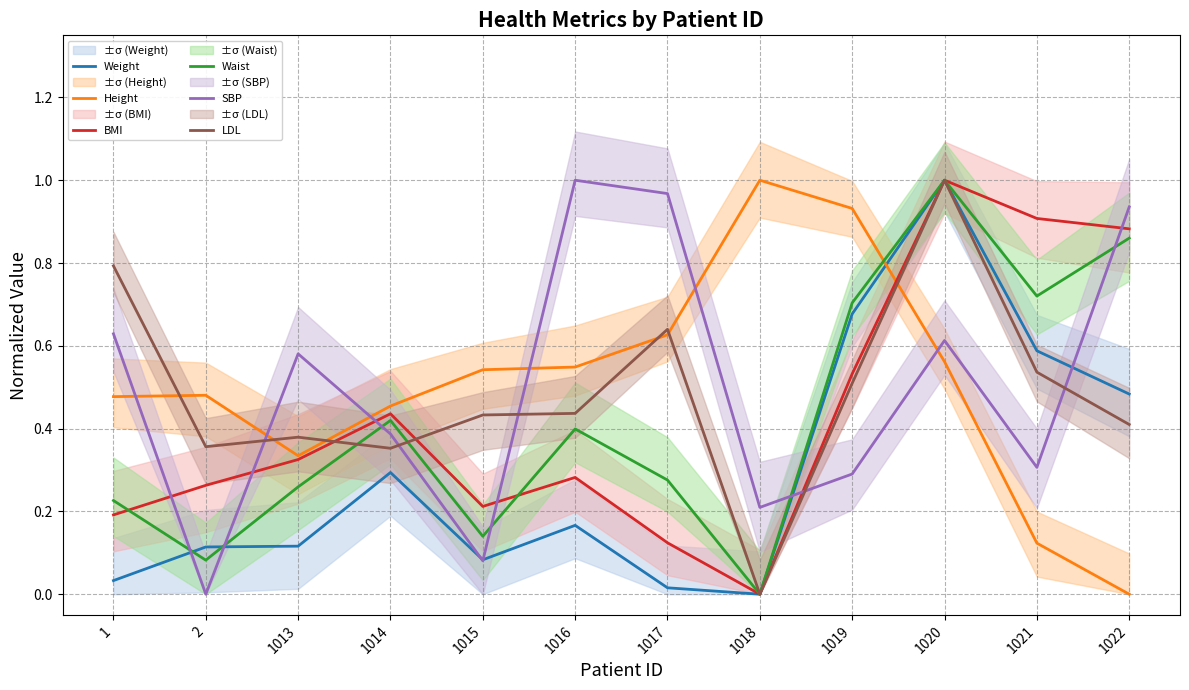

The value of BMI at 1015 is 0.1. True or false?

False